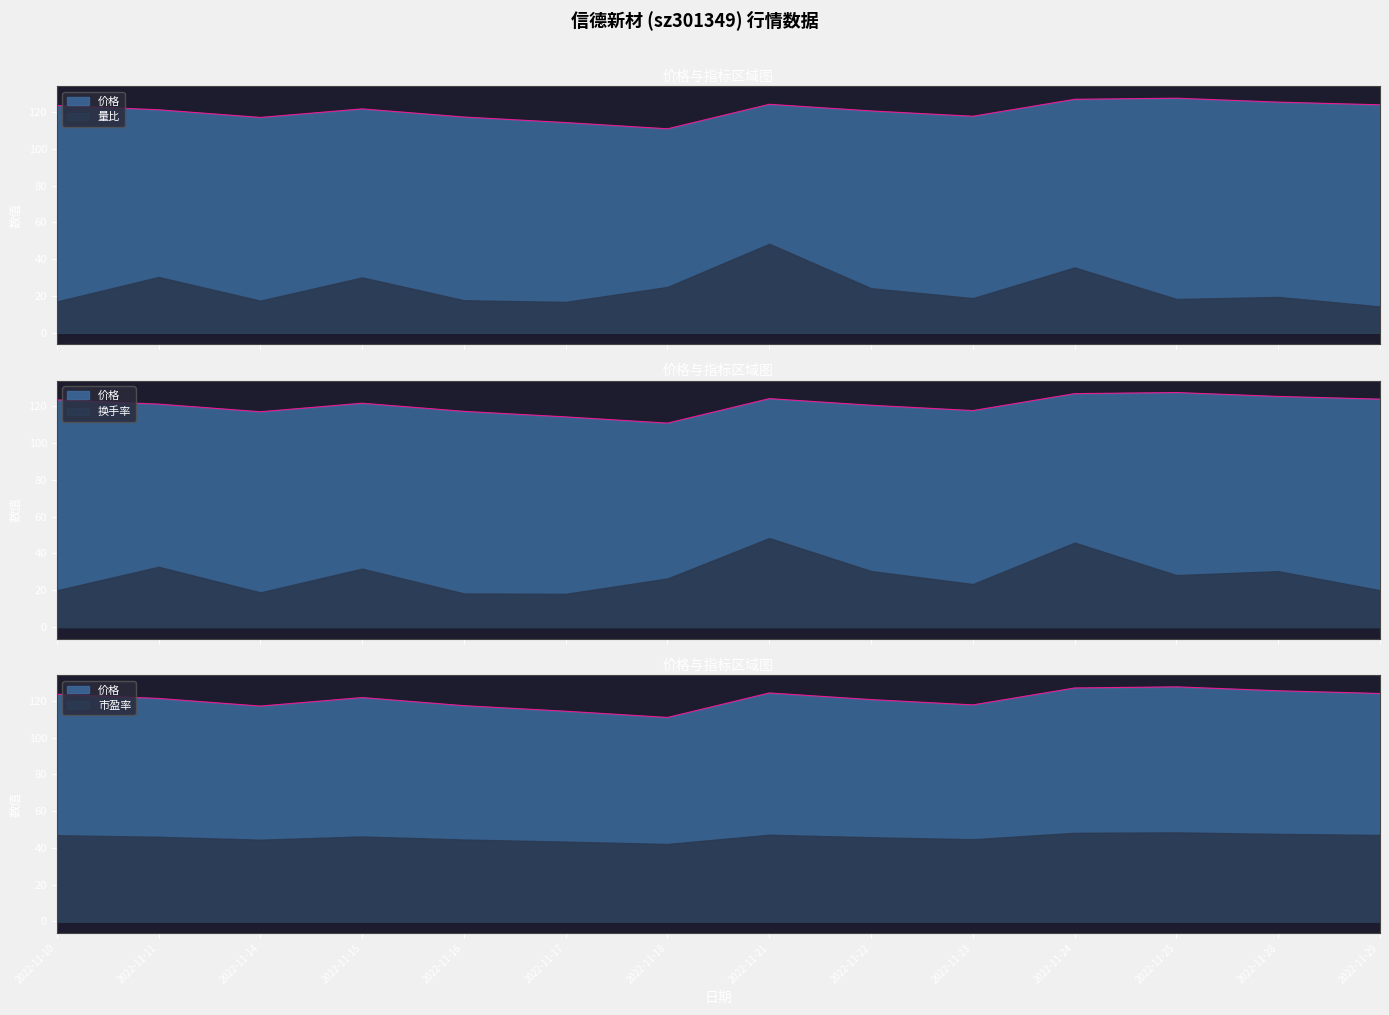

Rank the categories by 市盈率 value from lowest to highest.

2022-11-18, 2022-11-17, 2022-11-14, 2022-11-16, 2022-11-23, 2022-11-22, 2022-11-11, 2022-11-15, 2022-11-10, 2022-11-29, 2022-11-21, 2022-11-28, 2022-11-24, 2022-11-25